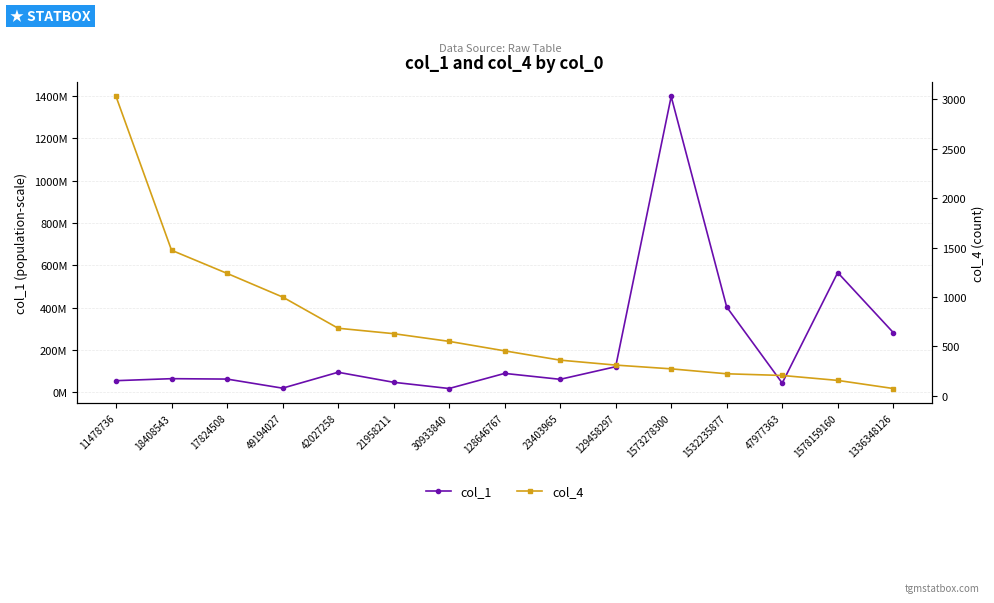

True or false: col_4 and col_1 cross at least once.

False